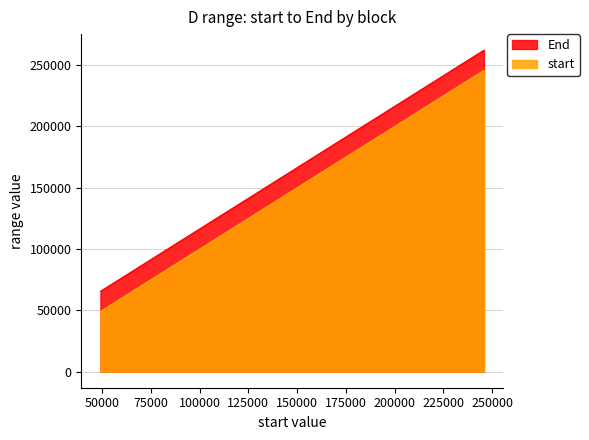

Between D4 and D6, which is larger?

D6